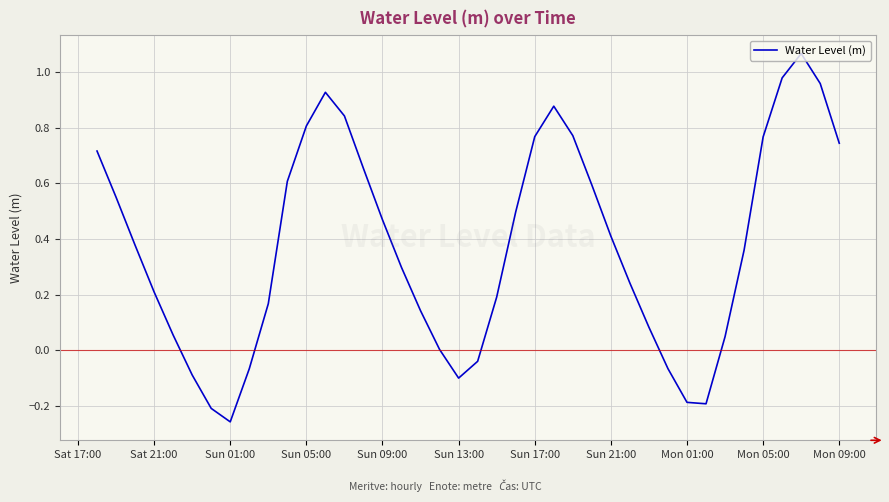

What is the difference between the maximum and minimum values?

1.3